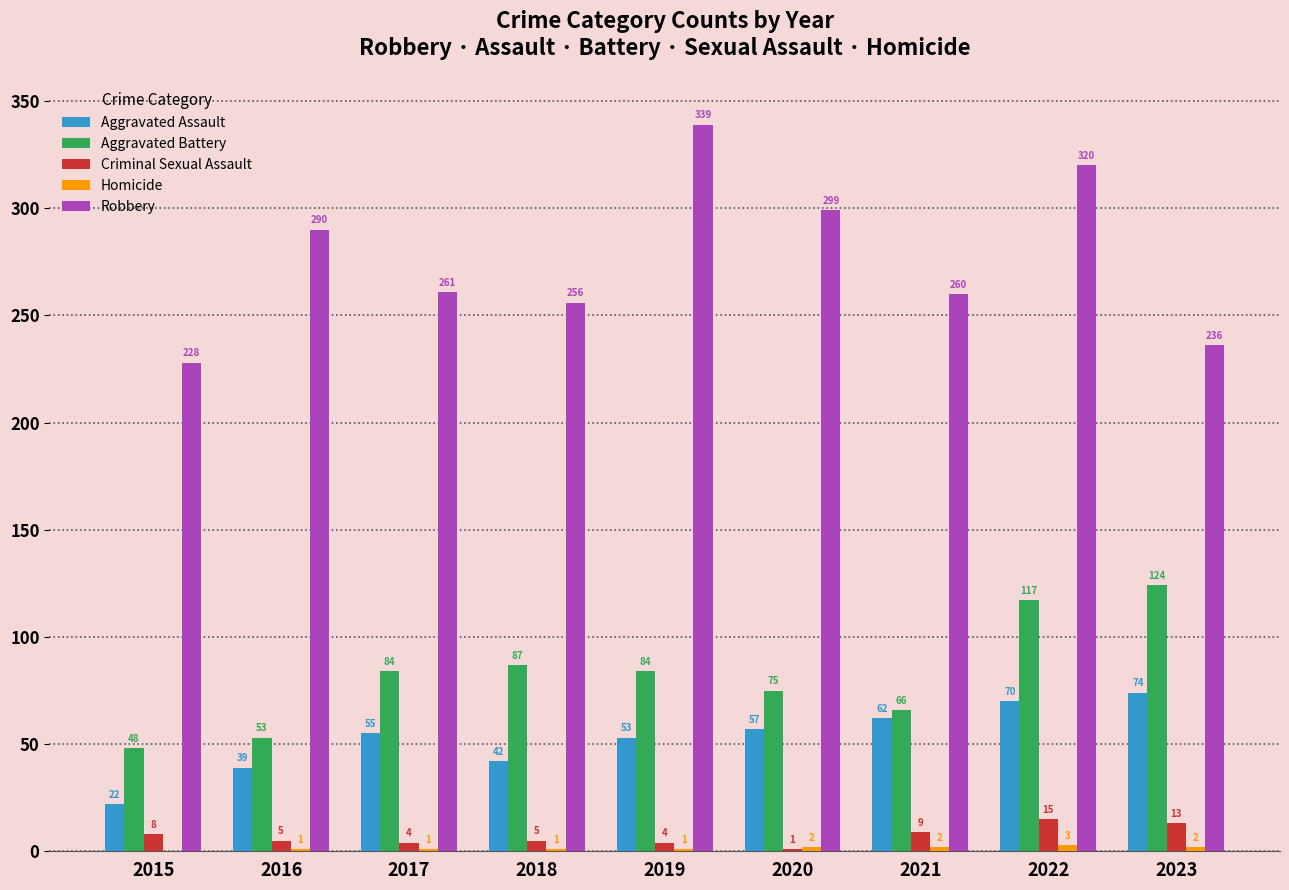

What is the total value across all series at 2019?

481